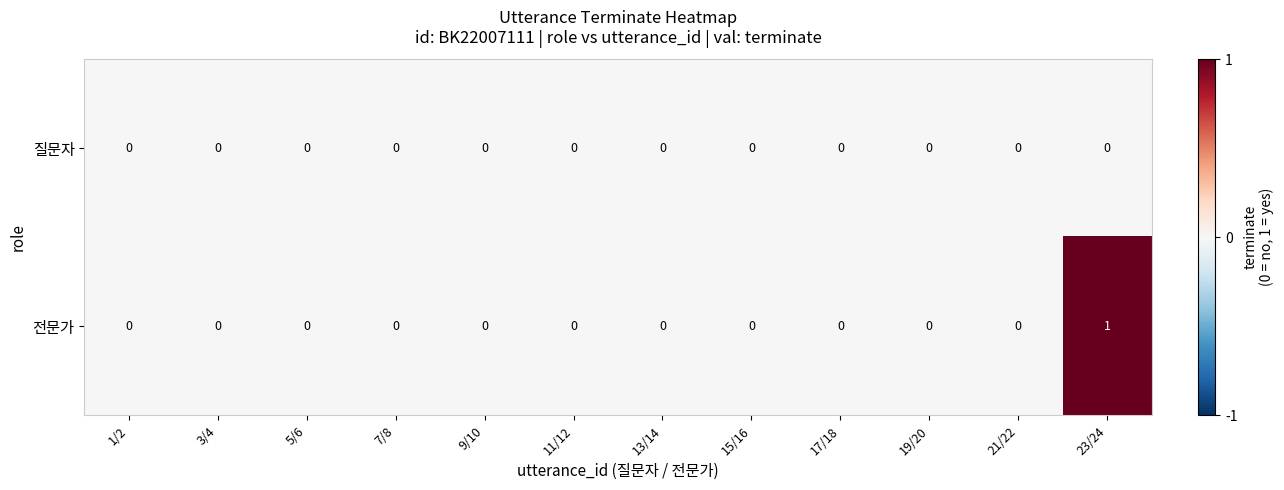

List the series in order of their overall mean, highest first.

전문가, 질문자